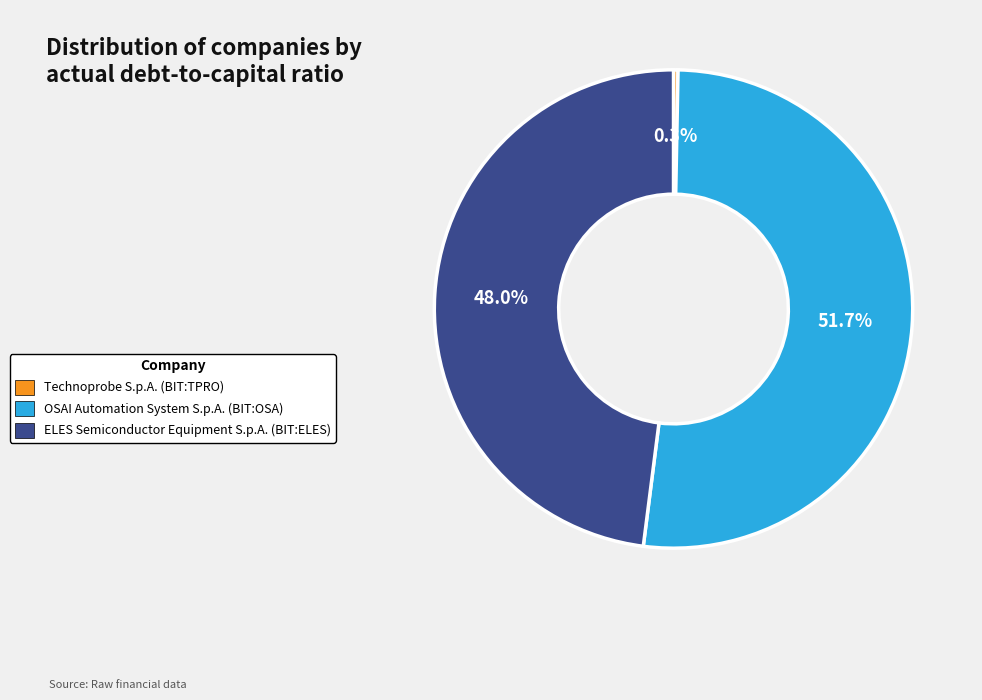

What is the total percentage of Technoprobe S.p.A. (BIT:TPRO) and ELES Semiconductor Equipment S.p.A. (BIT:ELES)?

48.3%